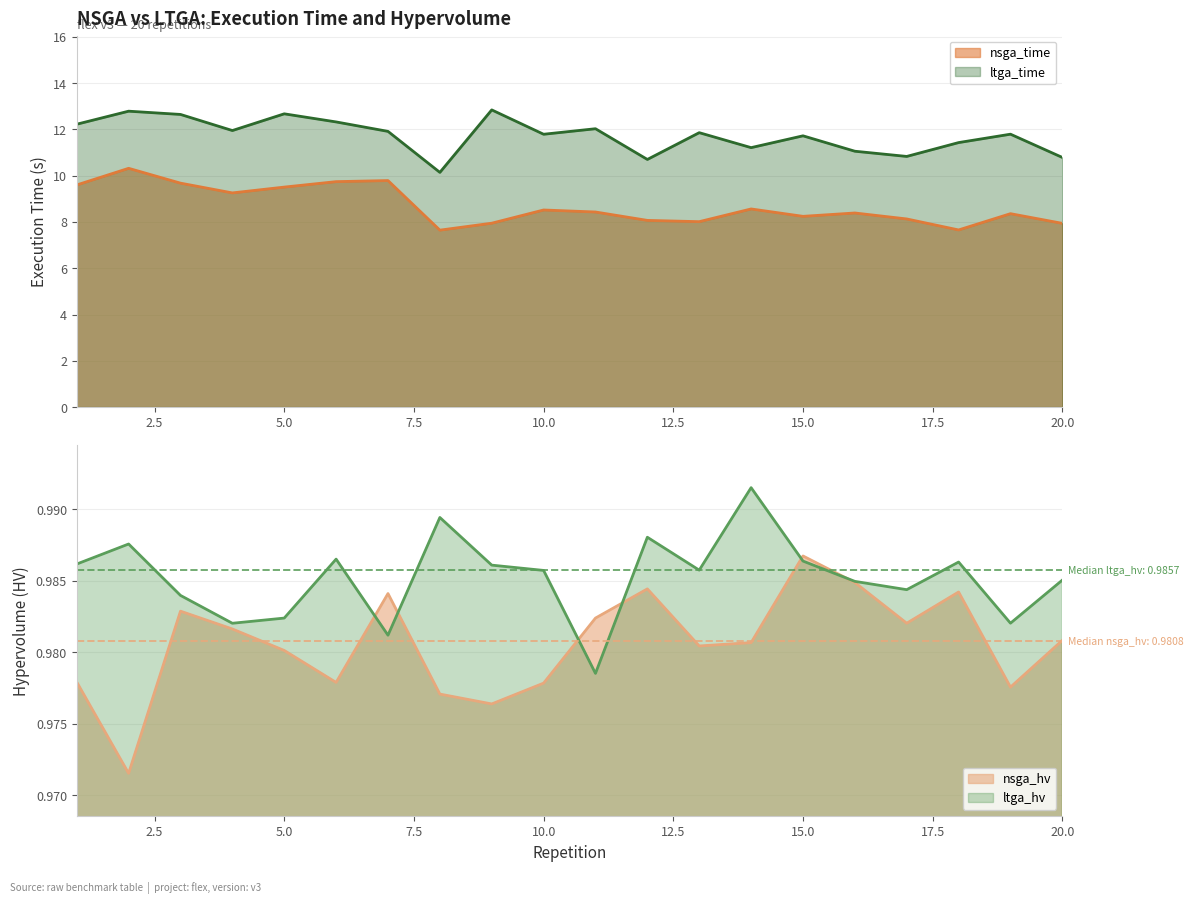

Where does the nsga_time series first go above 8?

1